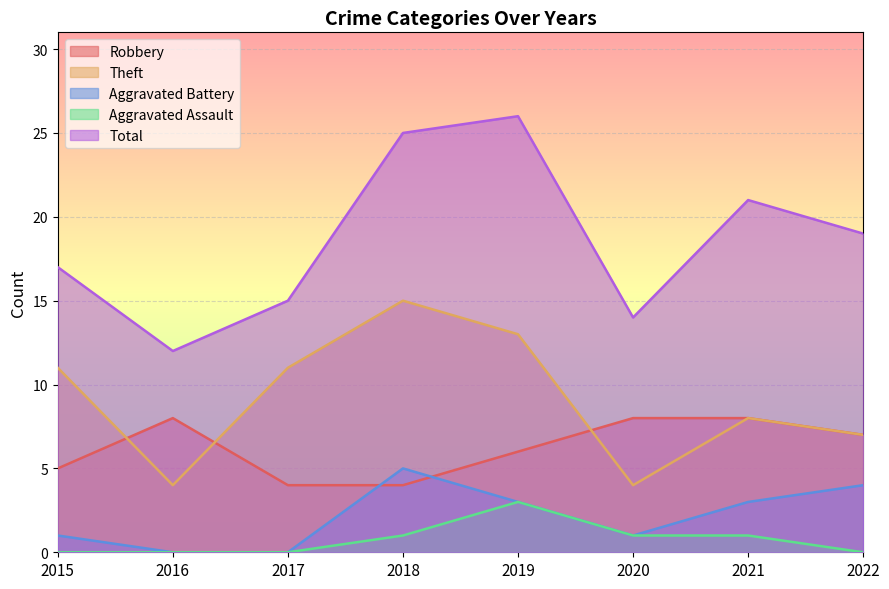

What is the difference between the Total values at 2015 and 2018?

8